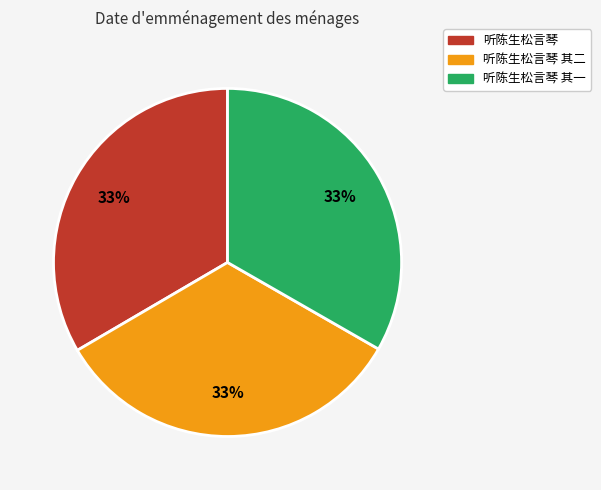

To the nearest percent, what is the average slice percentage?

33%